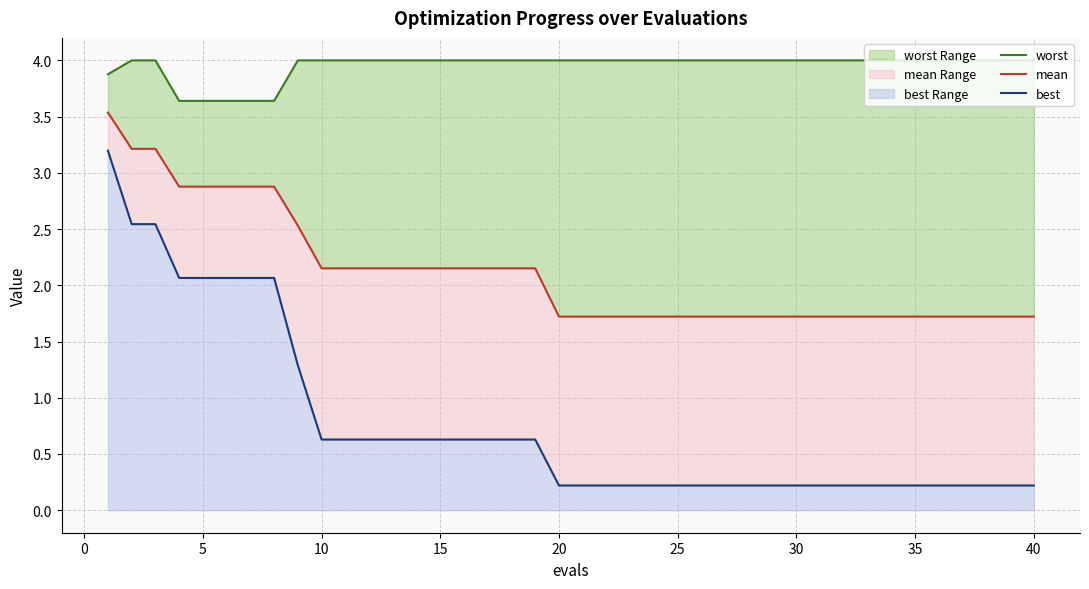

Count the number of data series in this chart.

3